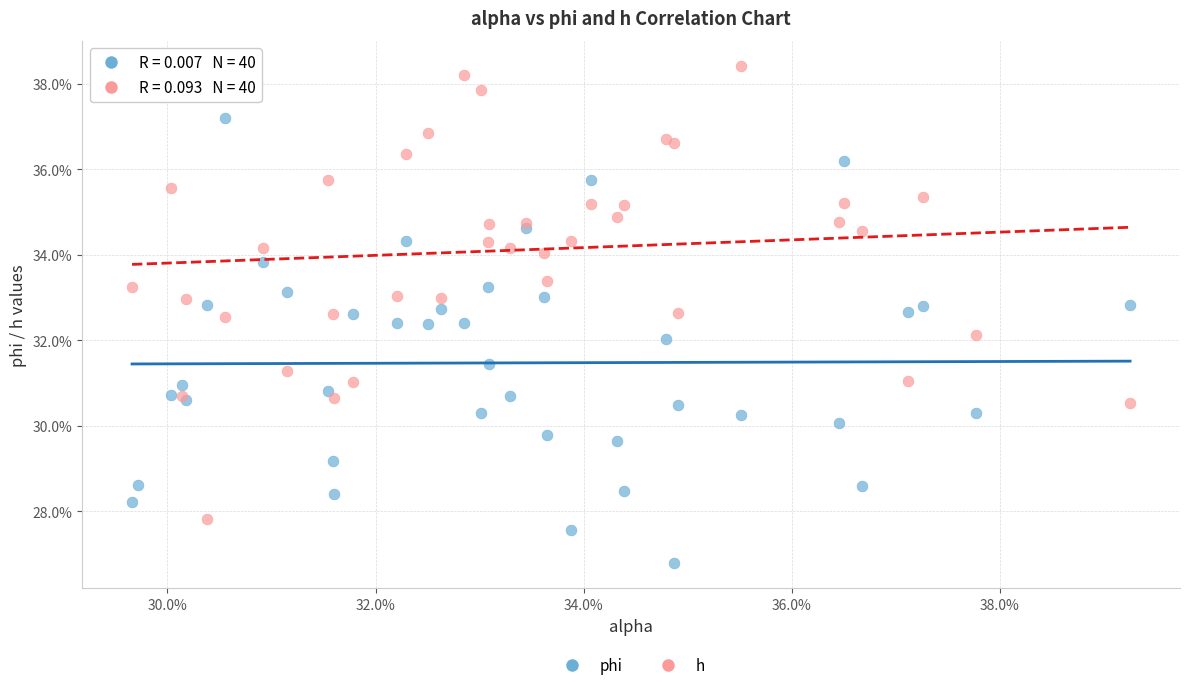

What are all the series names shown in the legend?

phi, h